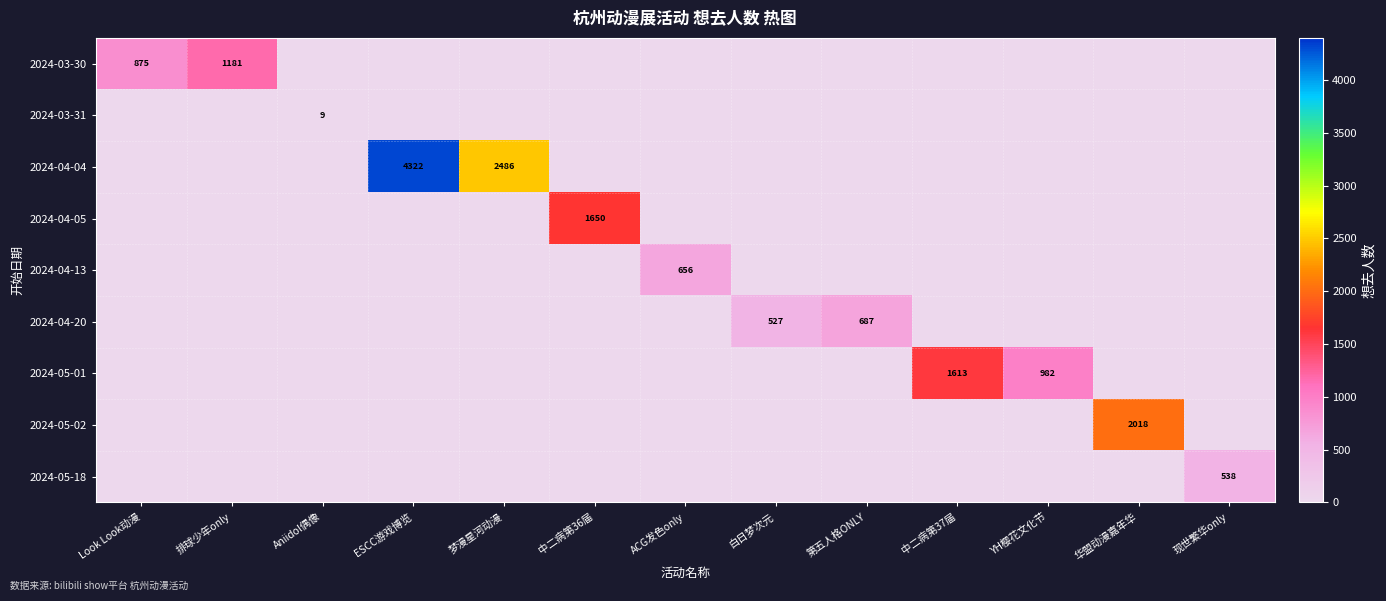

What is the maximum value for 2024-05-01?

1613